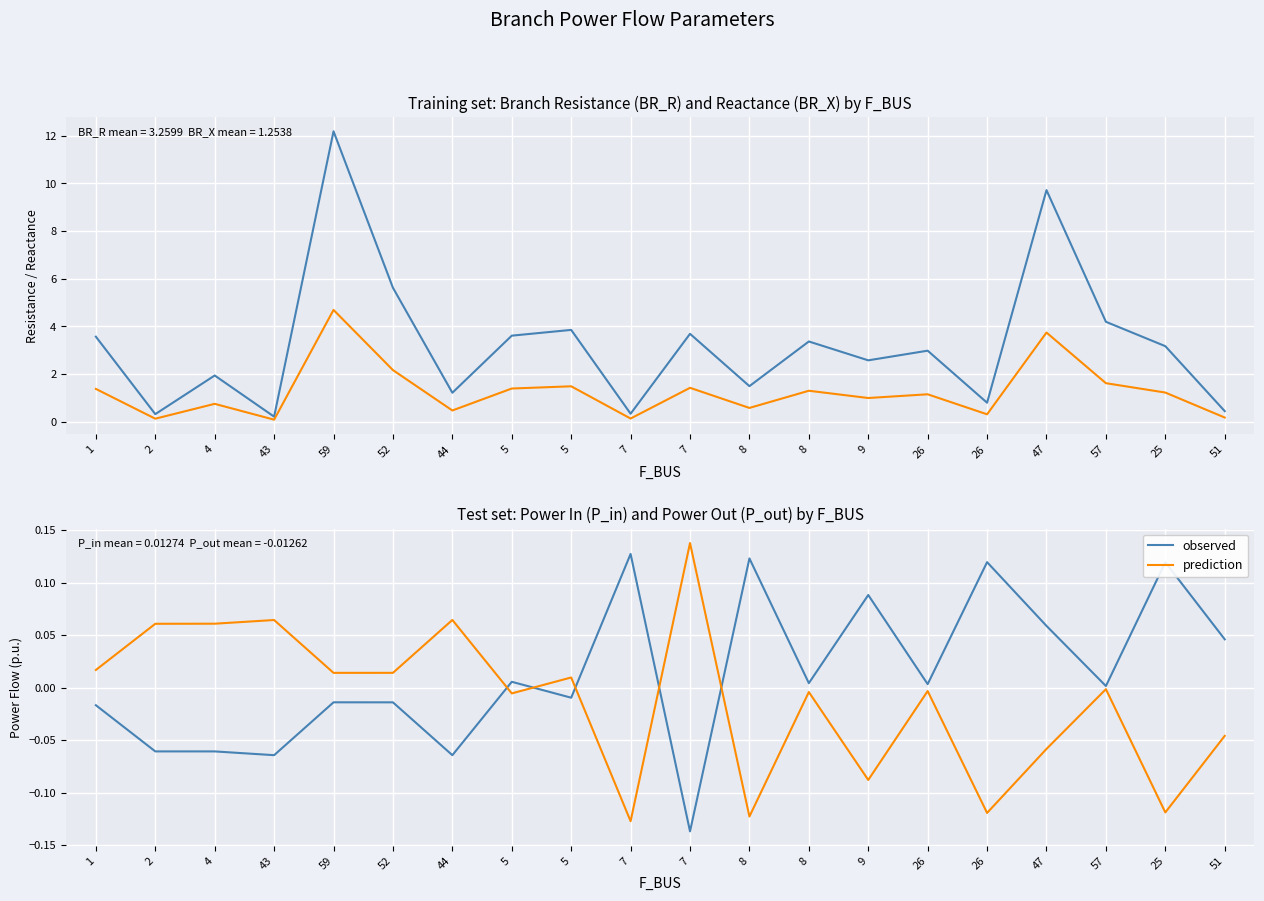

The BR_R series shows 0.8 at 5. True or false?

False